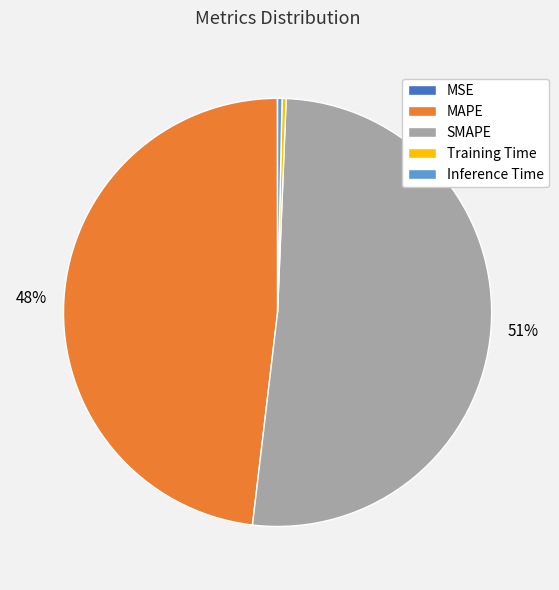

True or false: MAPE accounts for 58% of the total.

False